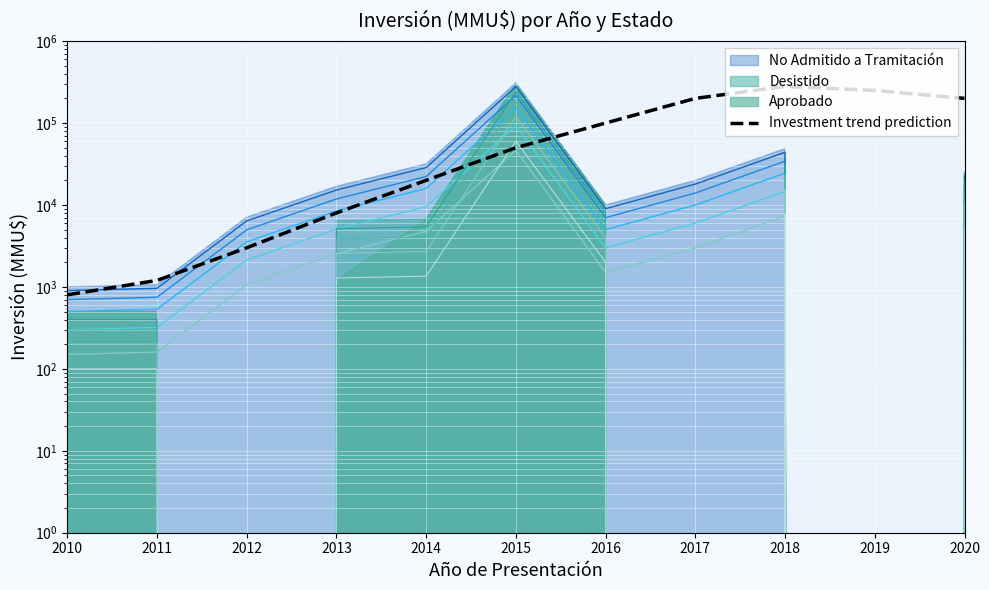

Approximately how many times larger is the value at 2017 compared to 2018?

0.7